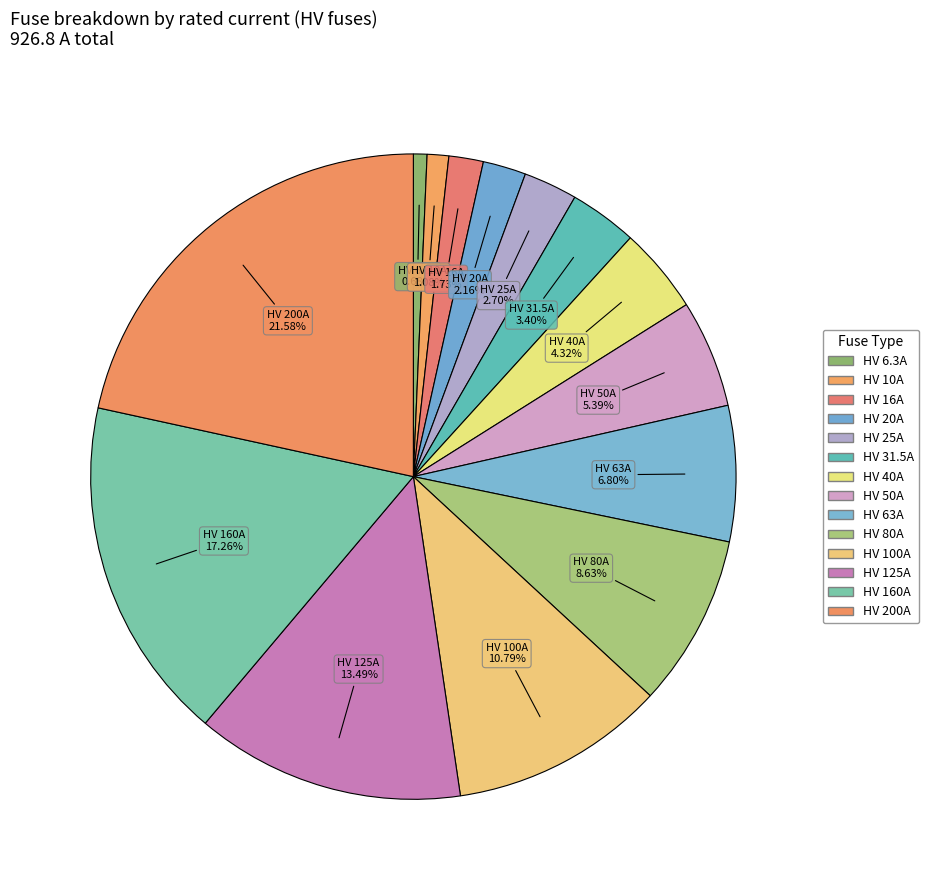

Is there a majority slice in this chart?

No